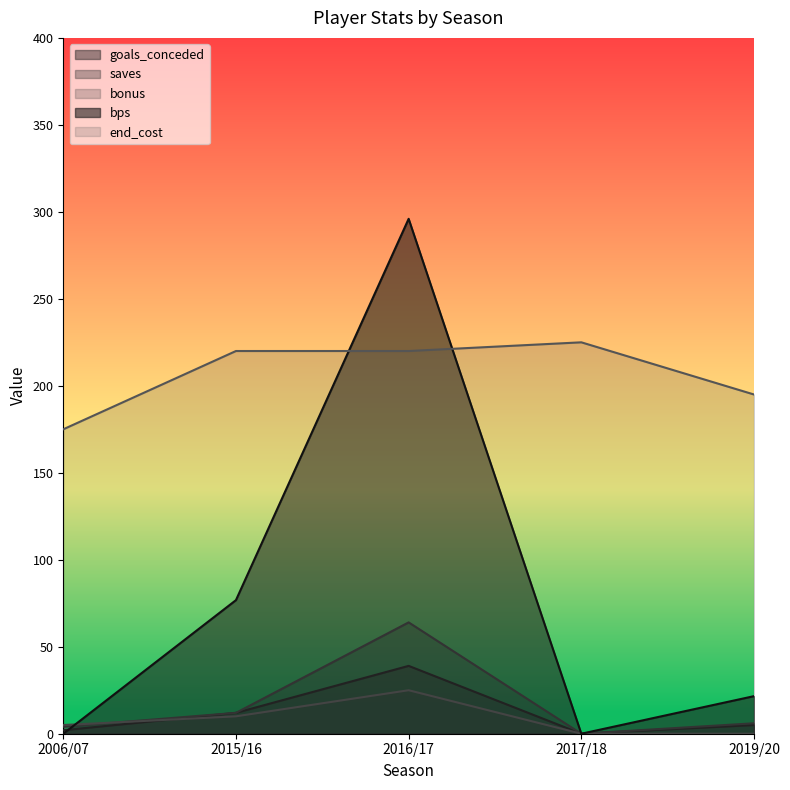

What is the label of the 4th point from the right?

2015/16